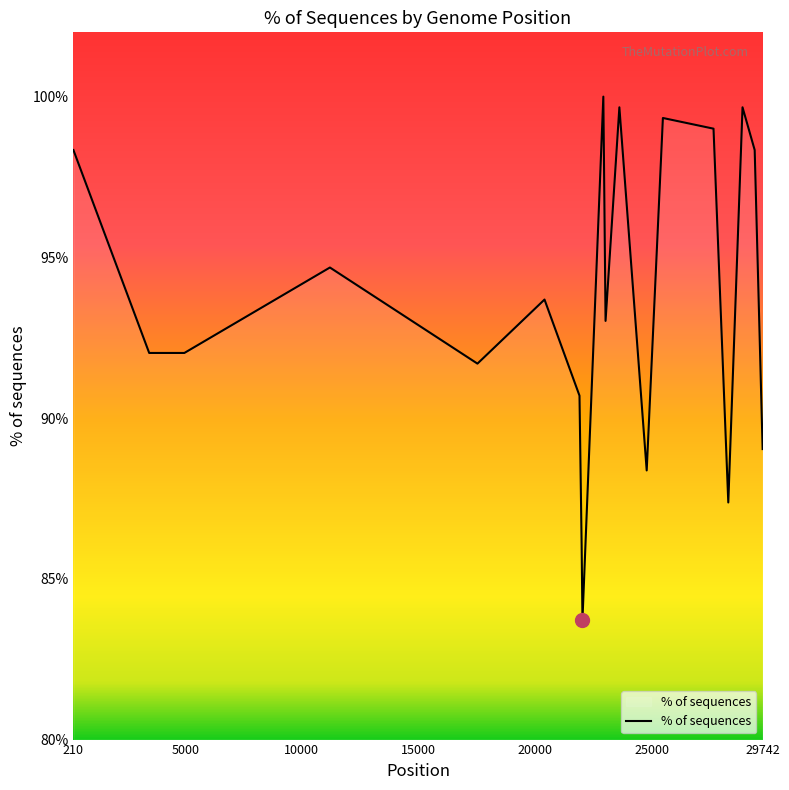

What is the maximum value shown in the chart?

100.0